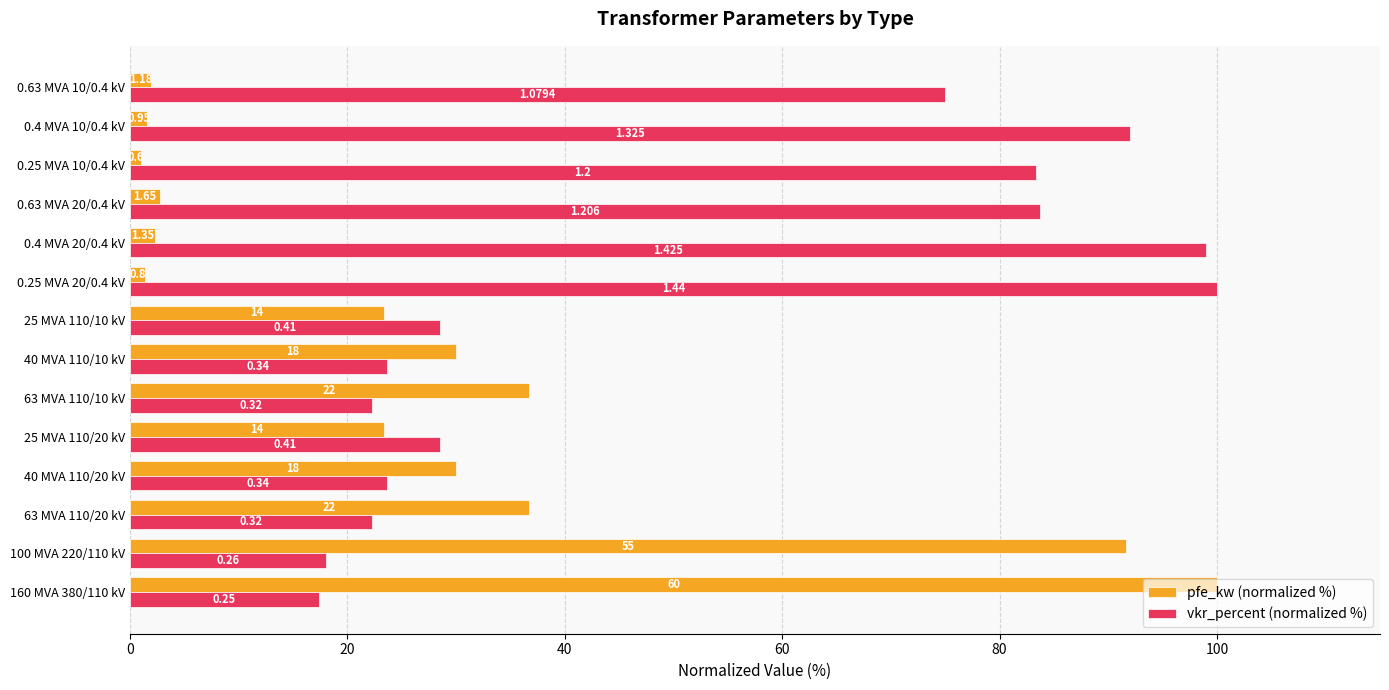

What are all the series names shown in the legend?

pfe_kw (normalized %), vkr_percent (normalized %)